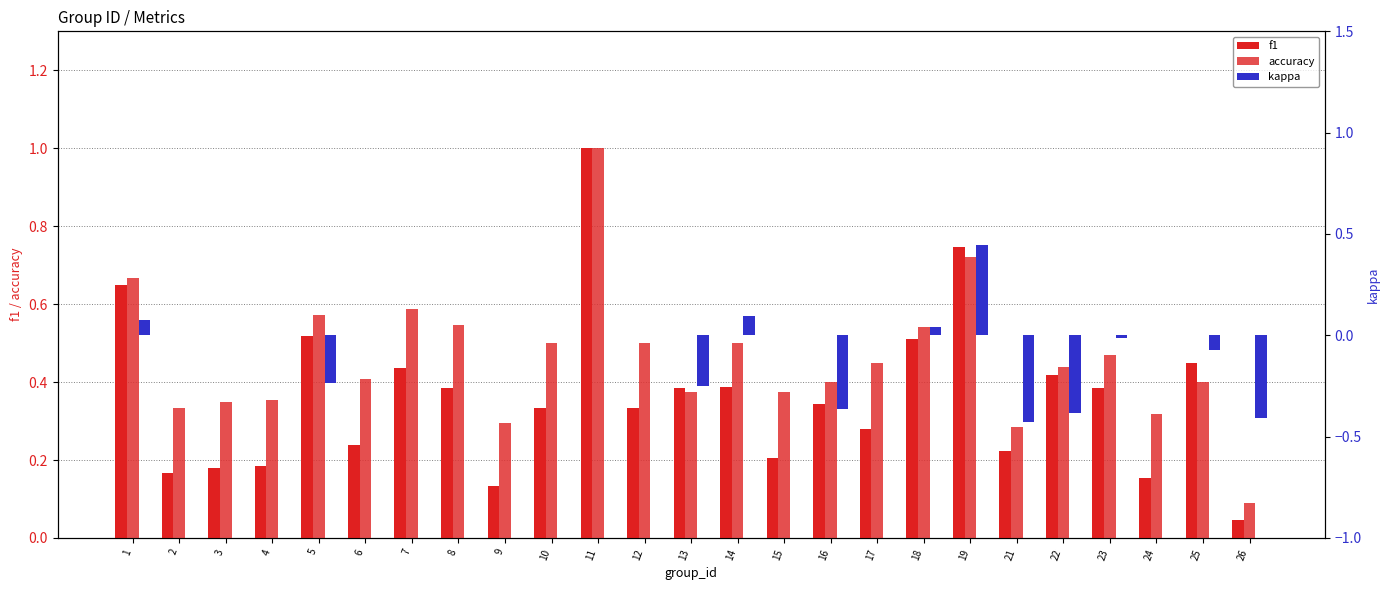

At which label is f1 closest to 0?

26